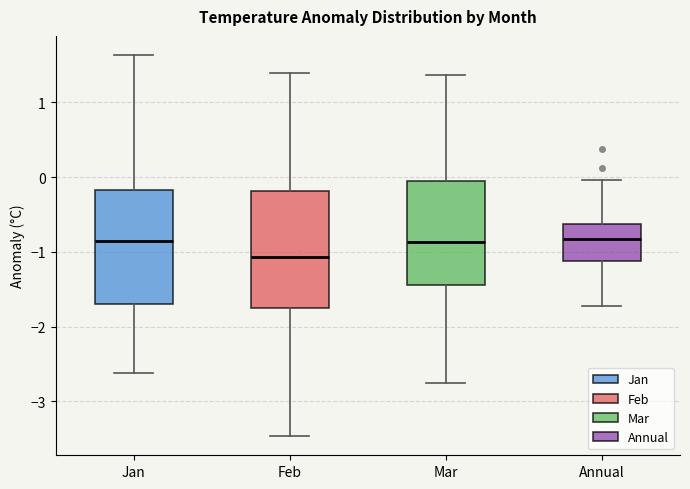

Where is the upper edge of the box for Annual on the y-axis? The values are not printed on the chart, so give them approximately, as read against the axis.

-0.6